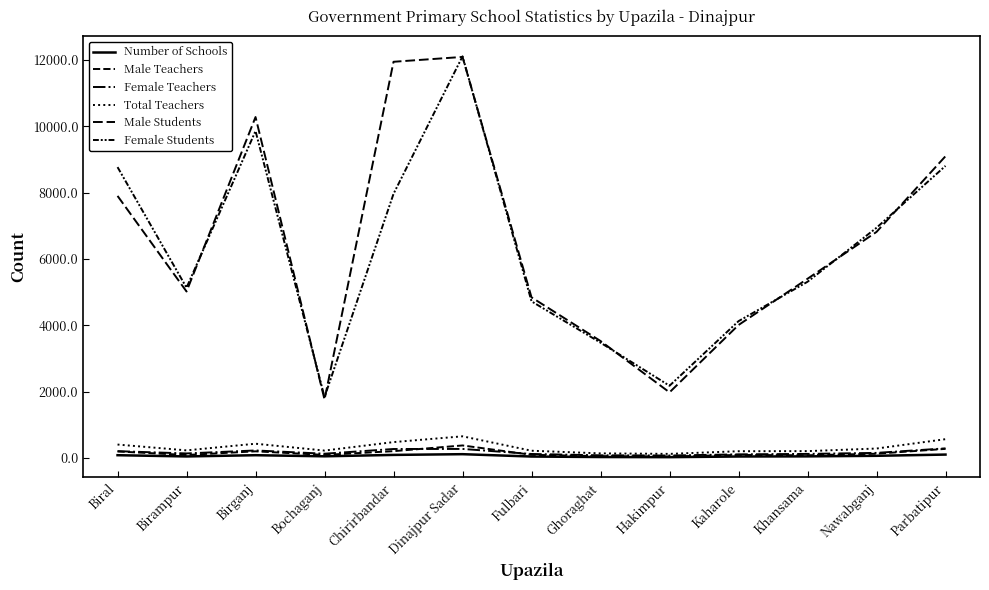

In Total Teachers, how many points are lower than both neighbors (excluding endpoints)?

3